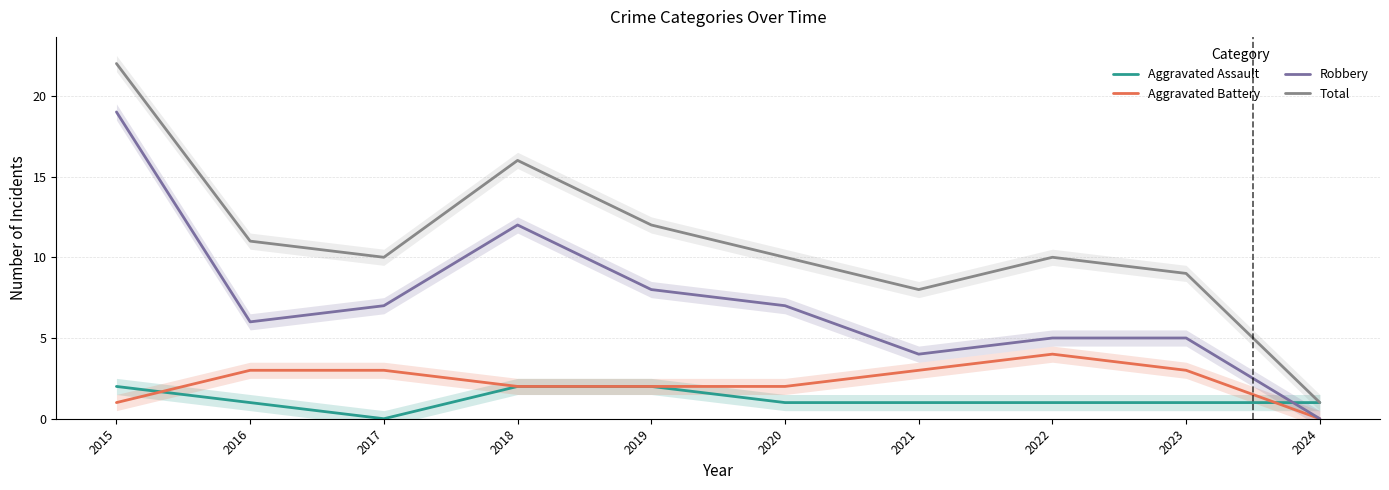

Does the chart have visible grid lines?

Yes